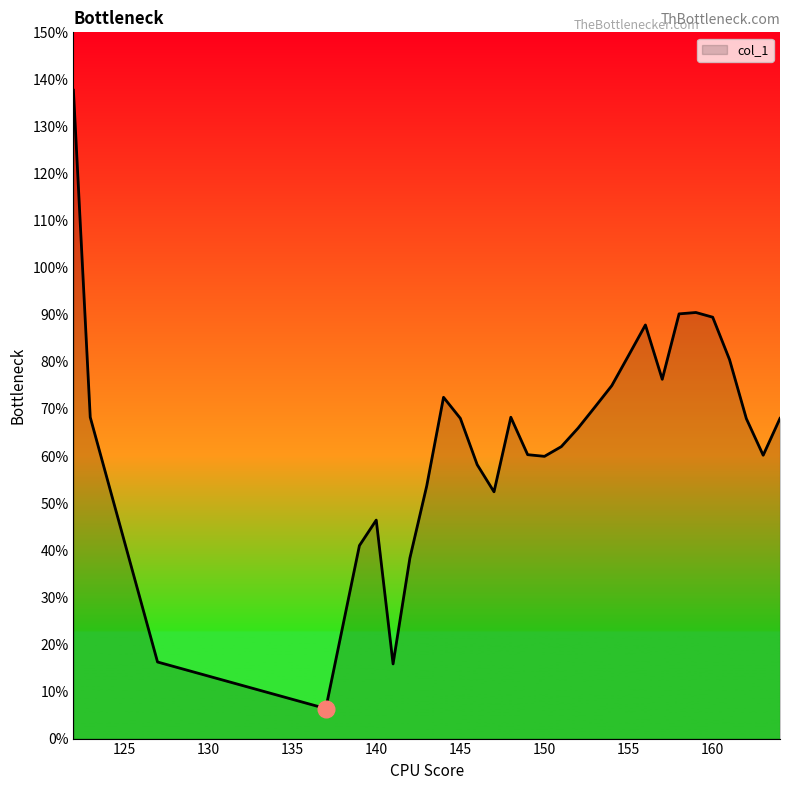

What is the greatest value displayed?

1.4